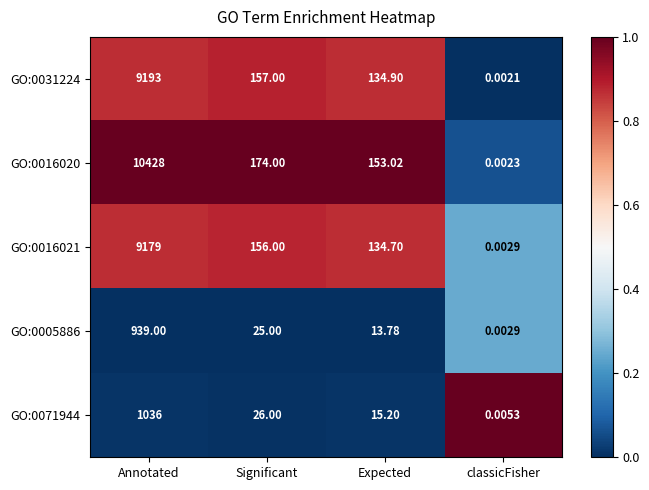

Which series has the widest spread of values?

GO:0016020